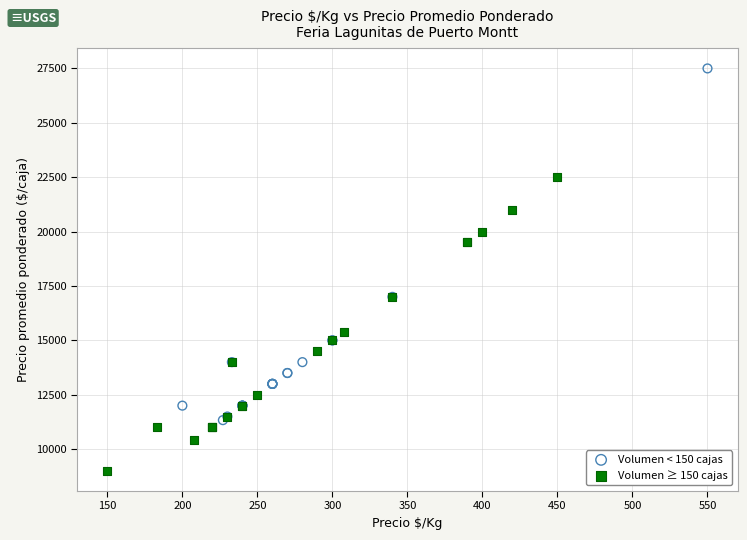

Which series reaches the maximum Y coordinate?

Volumen < 150 cajas